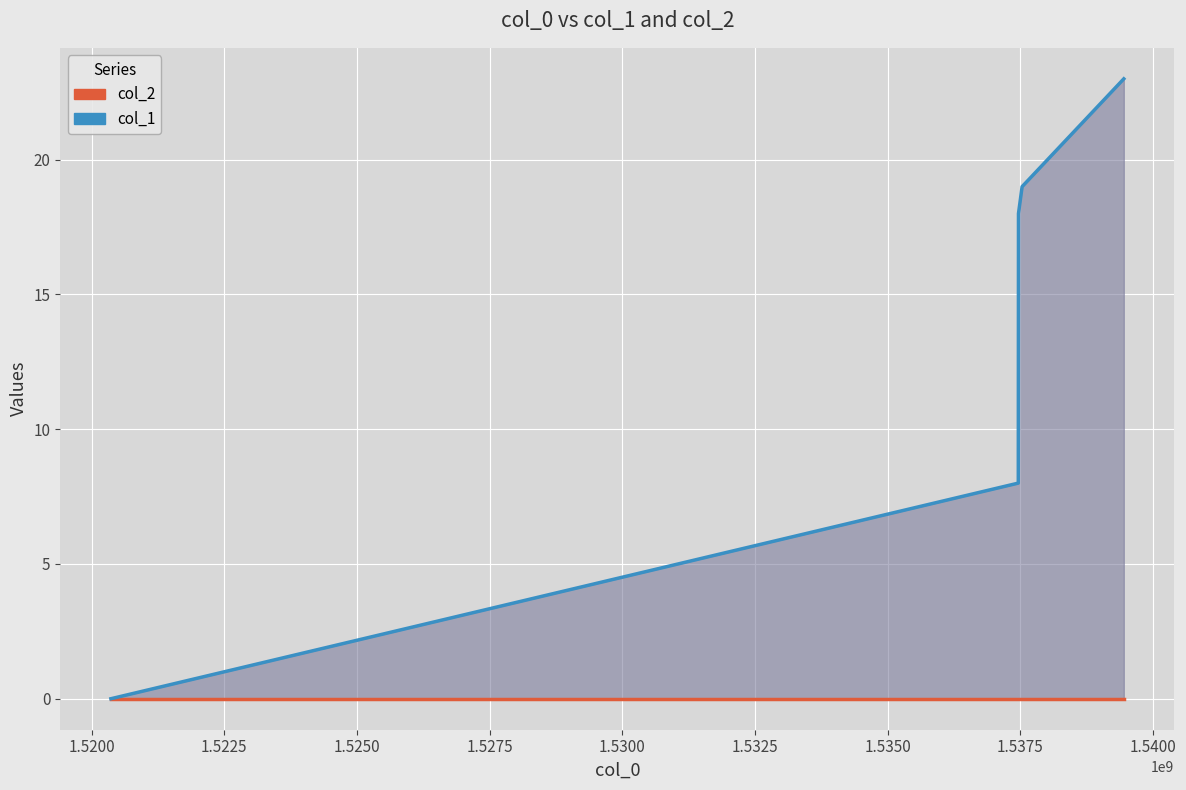

Reading left to right, list all the values displayed in this chart.

col_2: 0	0	0	0	0
col_1: 0	8	18	19	23